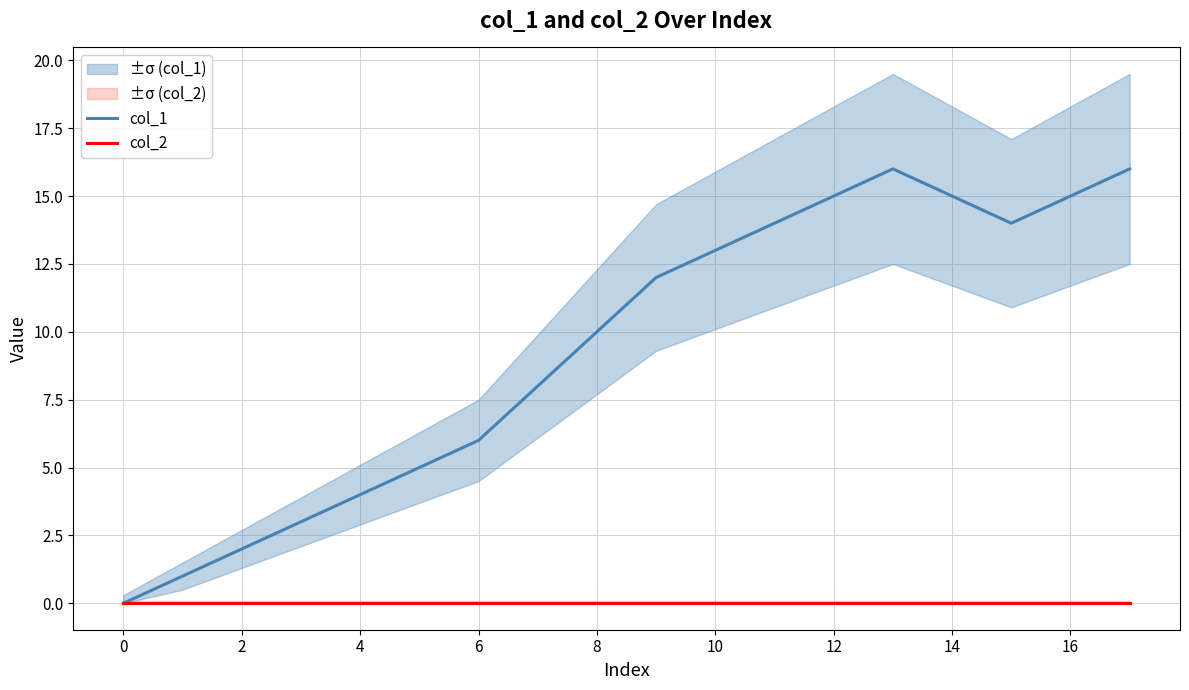

What is the approximate value of col_1 at 13, to the nearest 5?

15